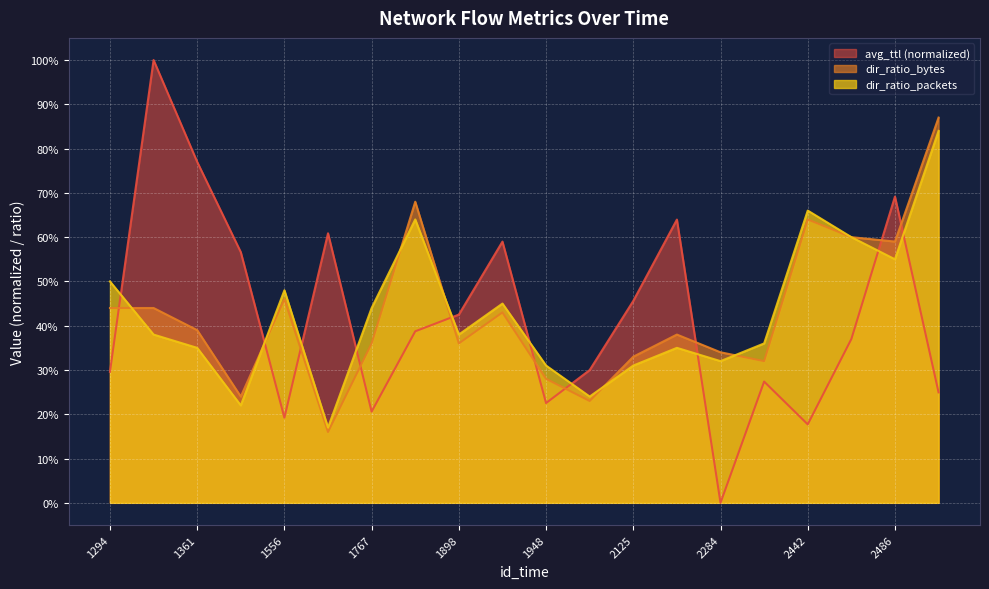

How many categories are shown in the chart?

20